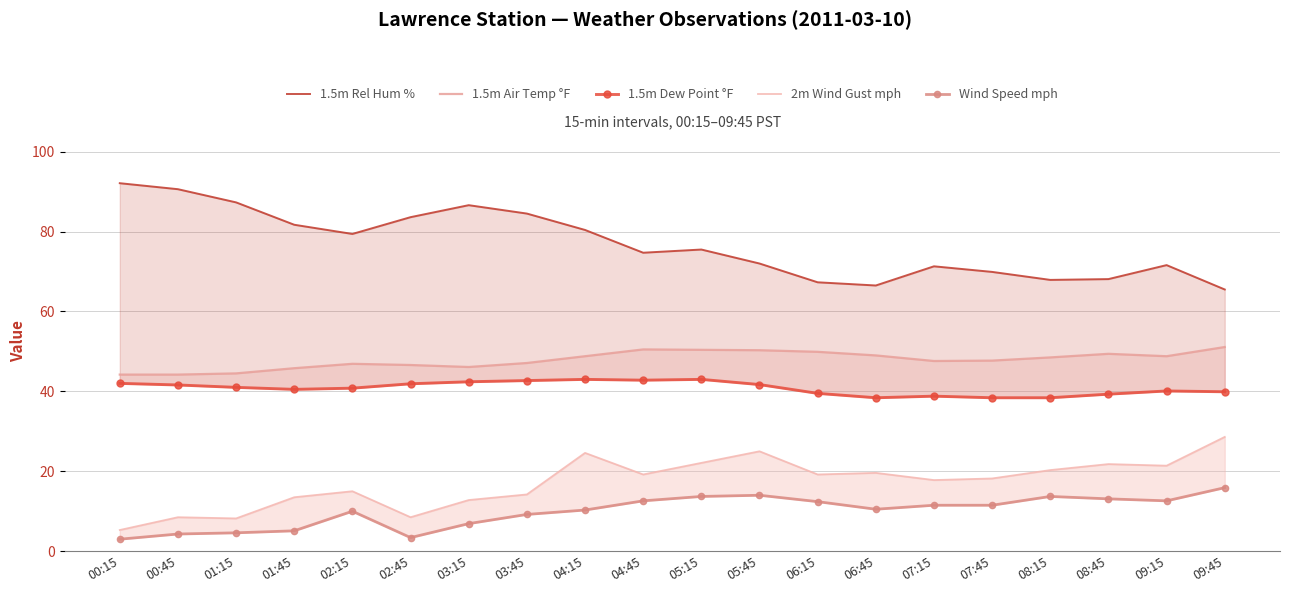

Where is the first local maximum for 1.5m Air Temp °F?

02:15